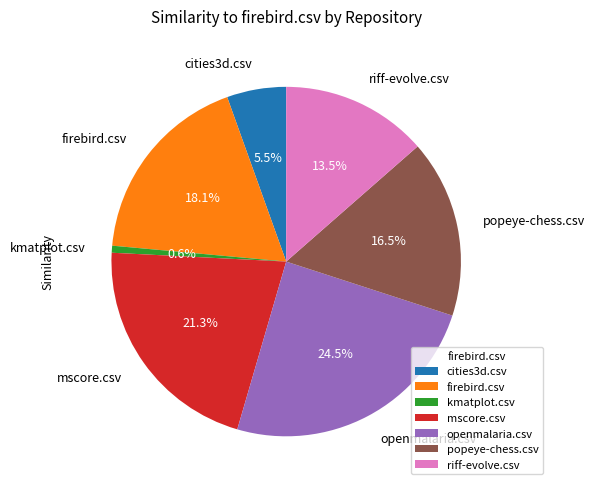

Does firebird.csv represent more than half of the total?

No